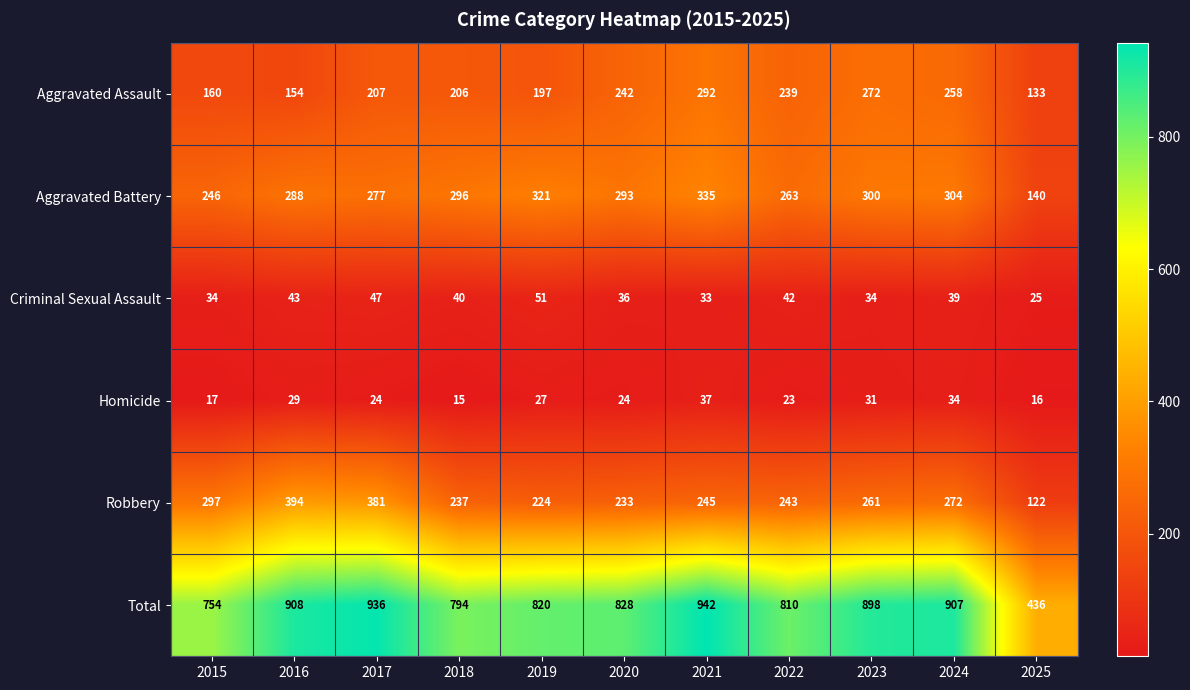

Which category has the highest value across all series?

2021